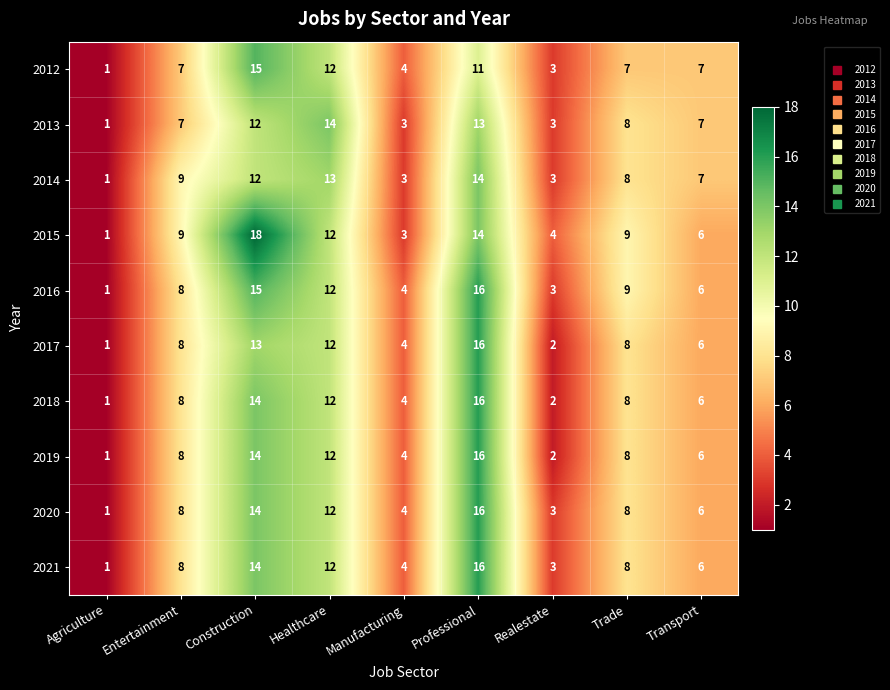

At which label is 2014 closest to 7?

Transport